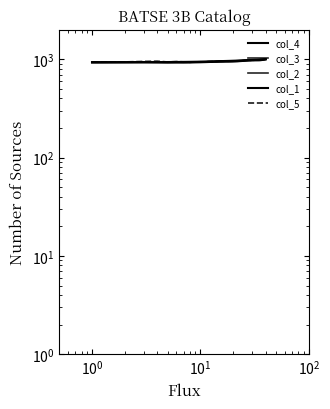

The col_5 series shows 539.7 at 32. True or false?

False